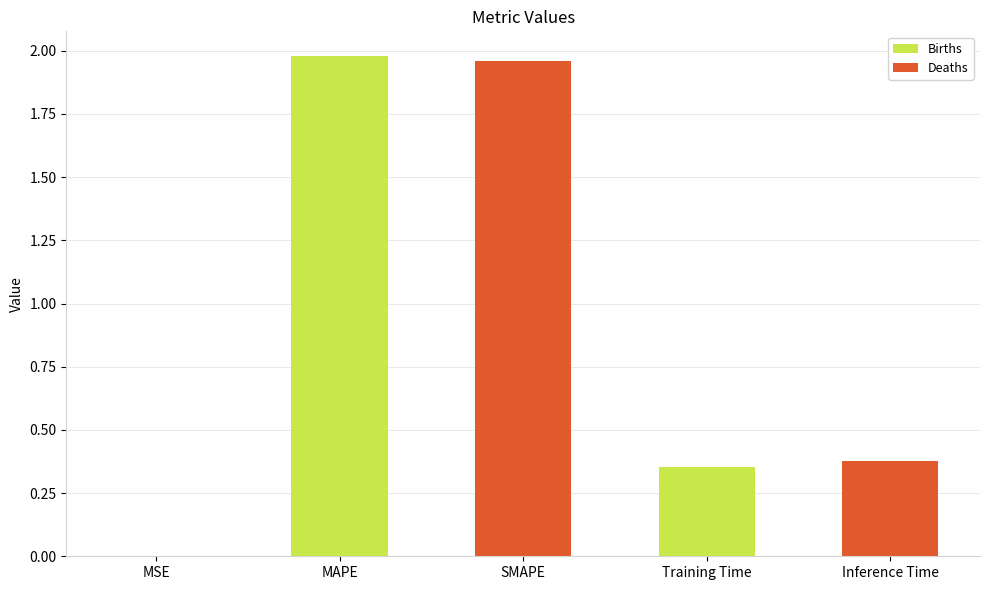

What is the ratio of the value at MAPE to the value at SMAPE?

1.0